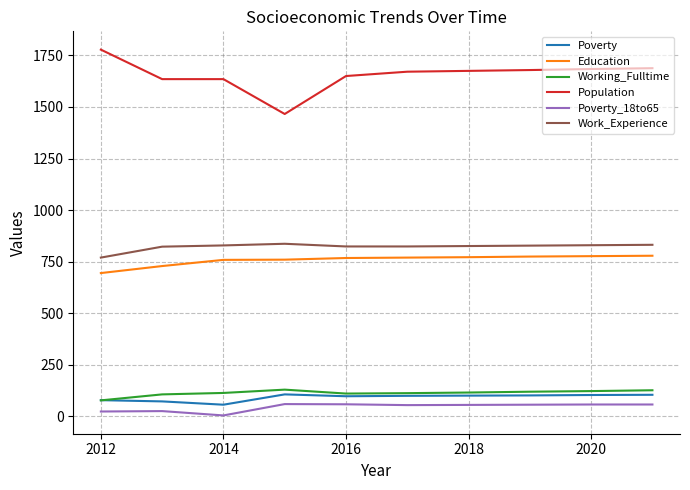

Which series has the widest spread of values?

Population